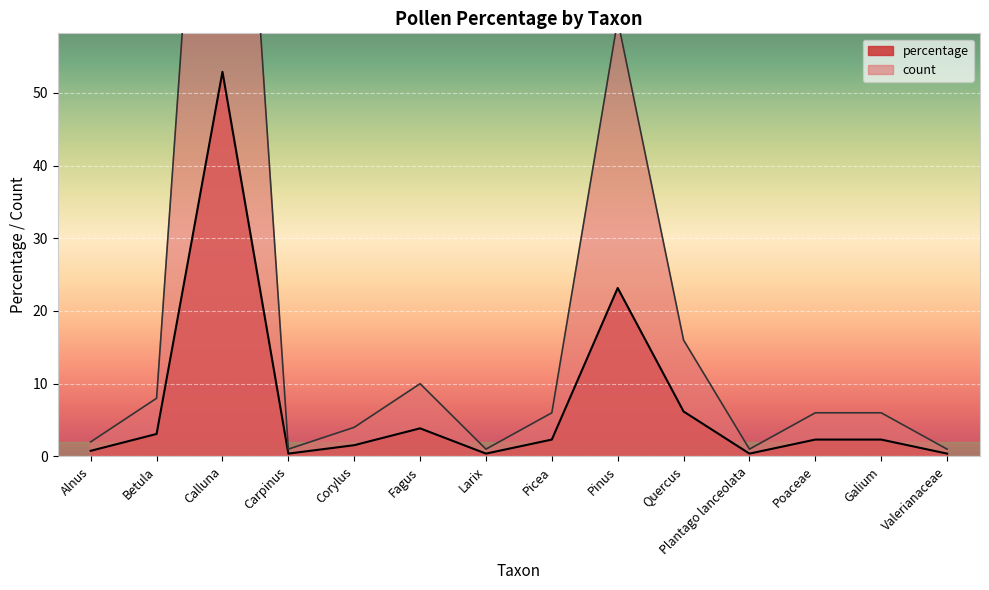

The value of count at Larix is 1.6. True or false?

False